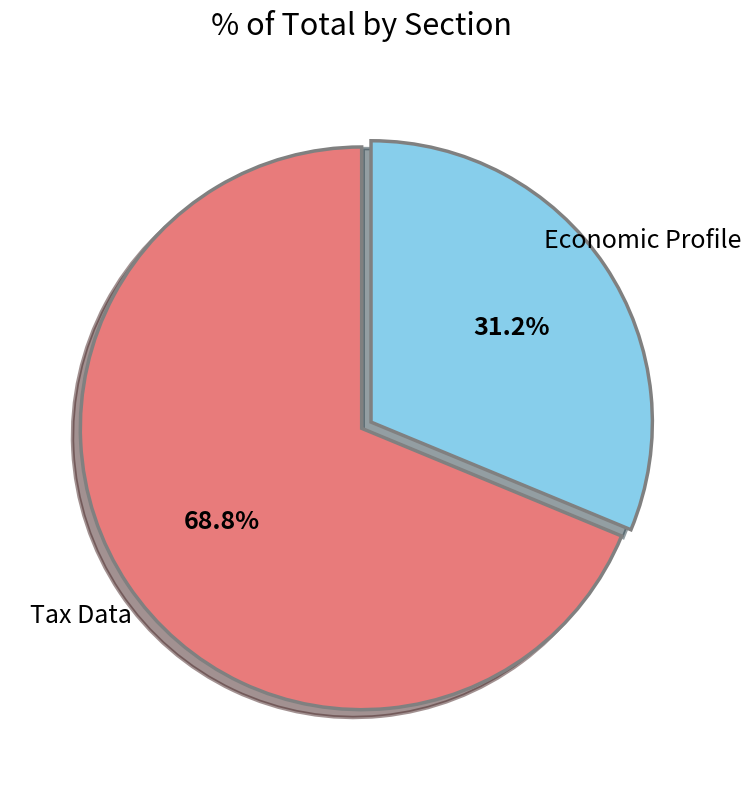

Is there a majority slice in this chart?

Yes